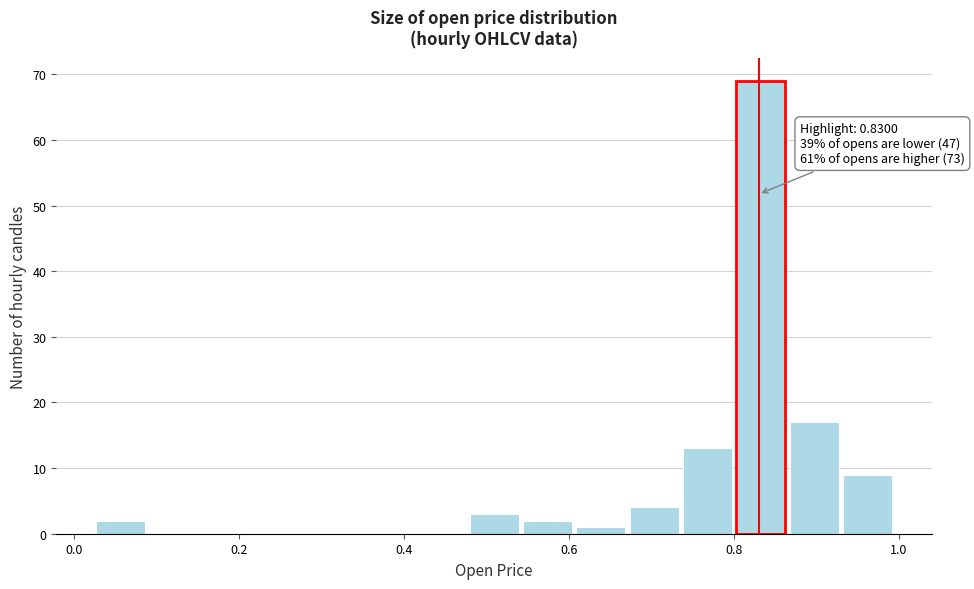

Around what value on the x-axis is the tallest bar? Give the approximate position of its centre, as read against the axis.

0.84